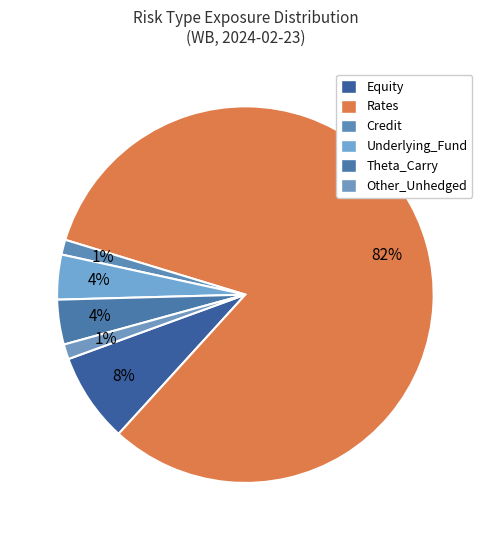

Is the sum of Rates and Equity greater than half?

Yes